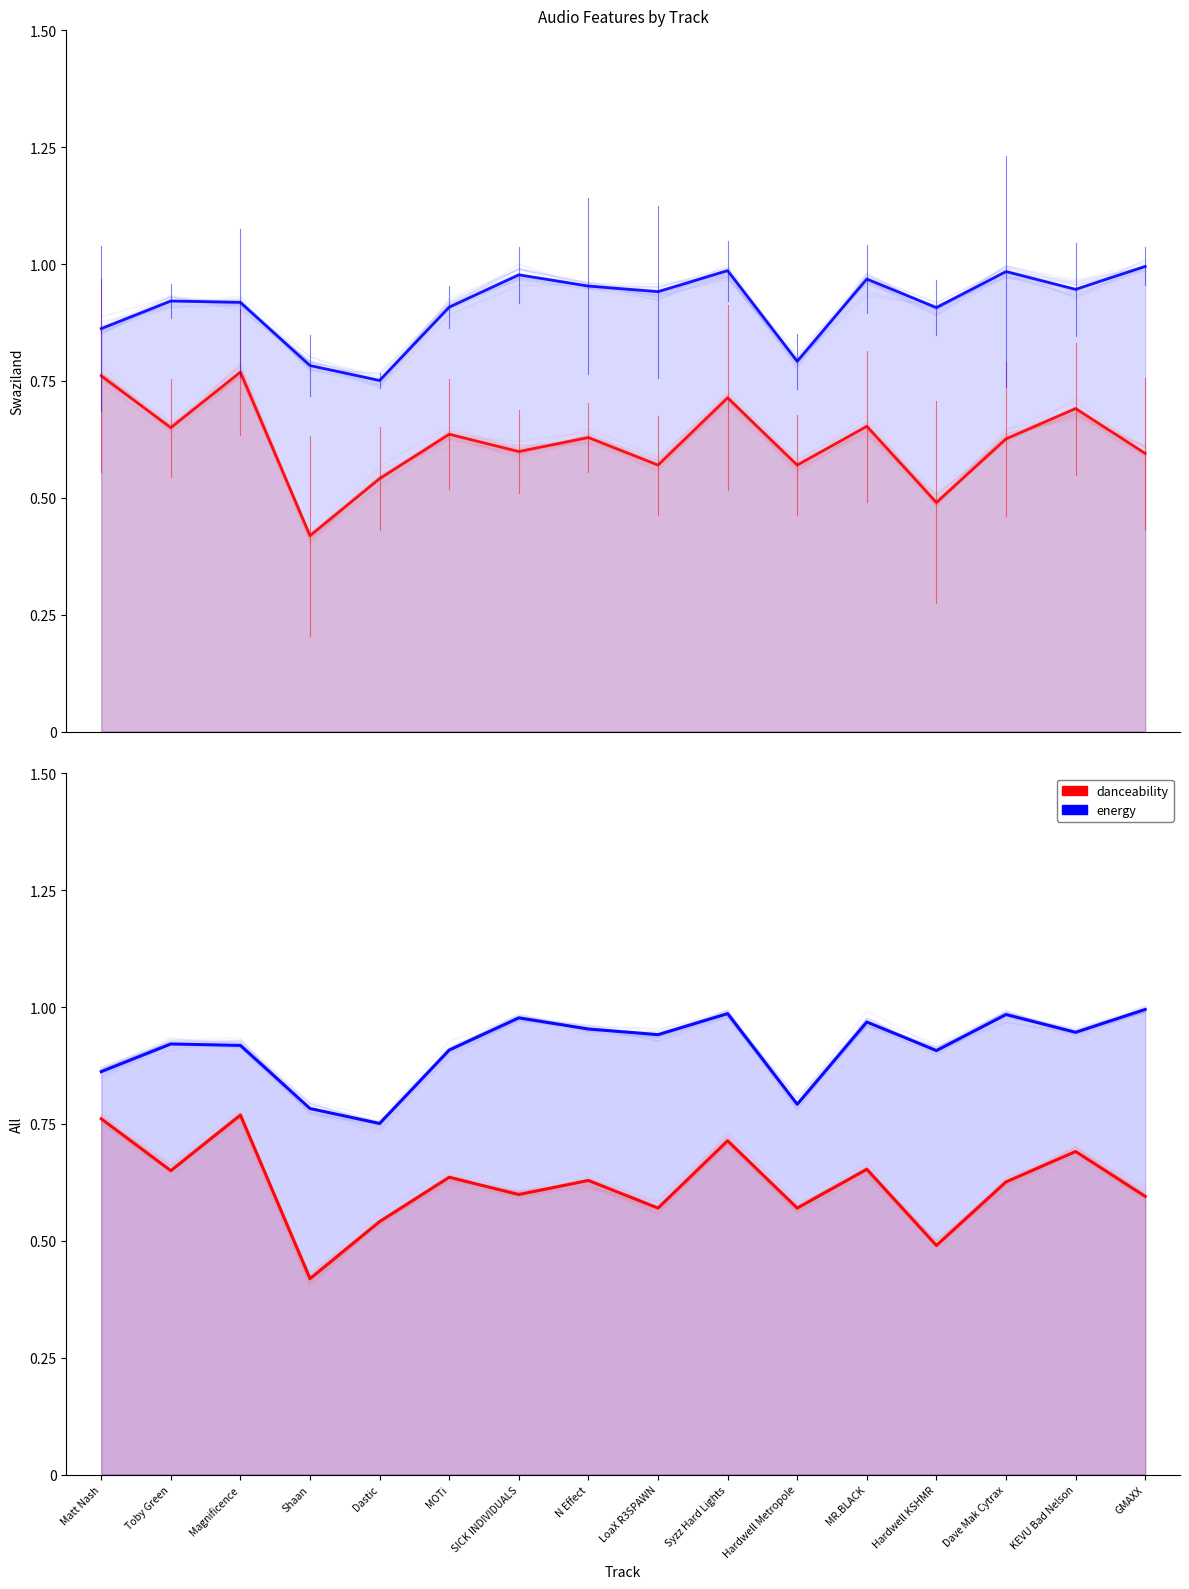

How many lines are shown in the chart?

2